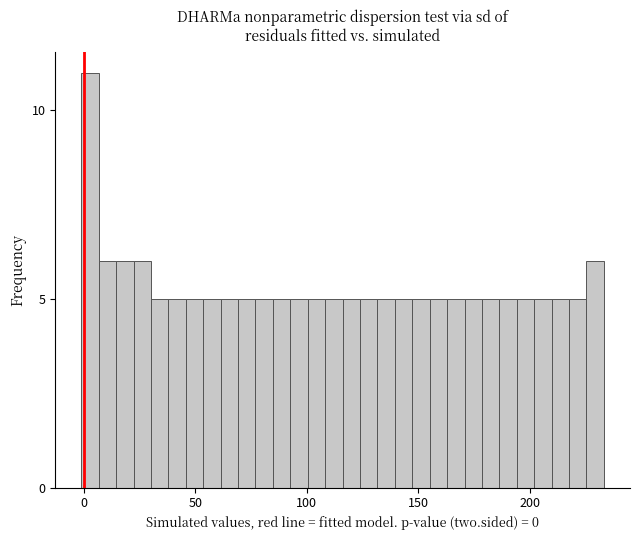

Read against the x-axis, roughly where is the centre of the tallest bar?

5